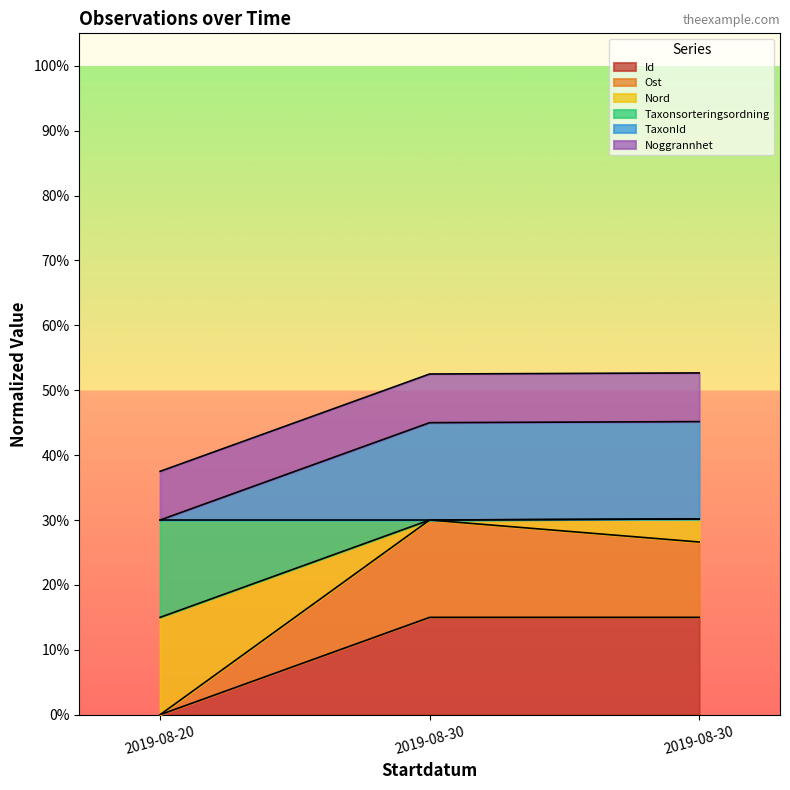

Which category has the lowest value in the Ost series?

2019-08-20